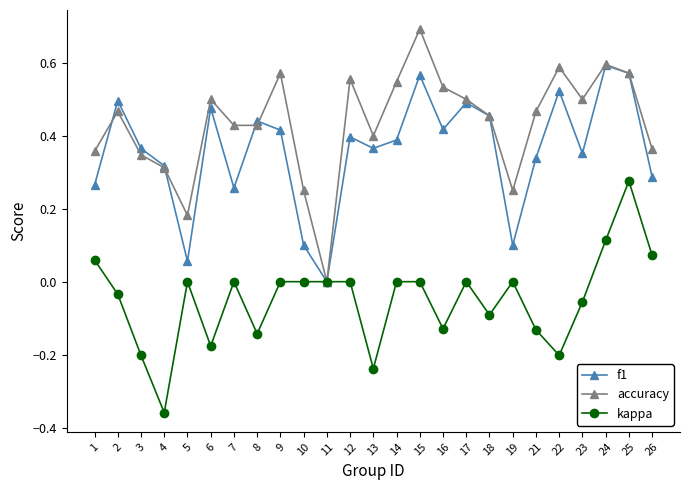

True or false: kappa has a value of -0.2 at 4.

False